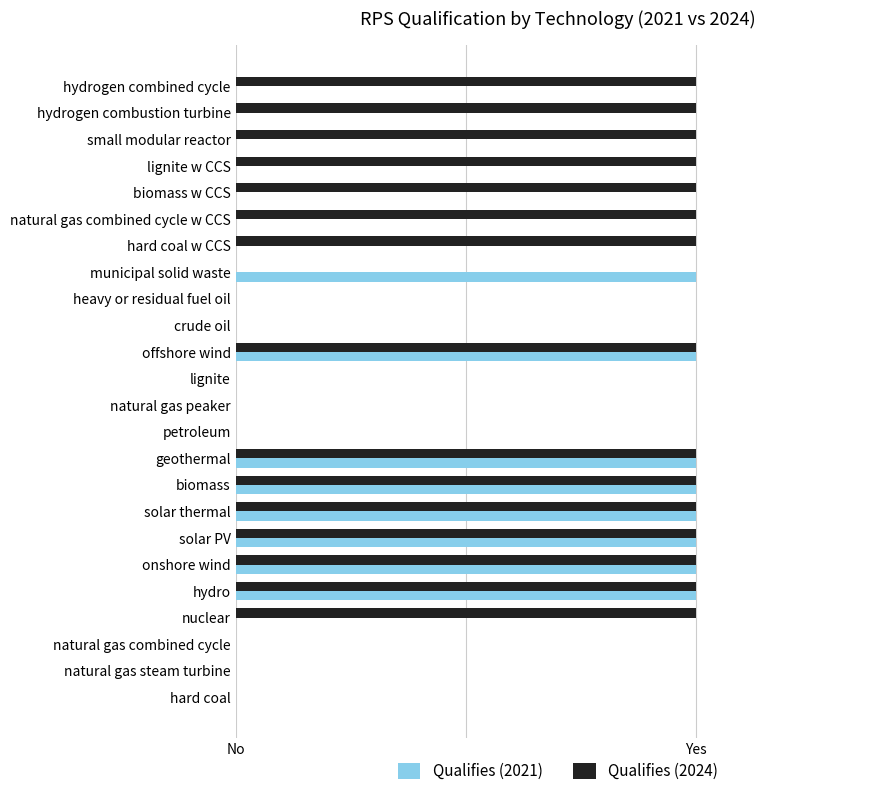

What are all the series names shown in the legend?

Qualifies (2021), Qualifies (2024)